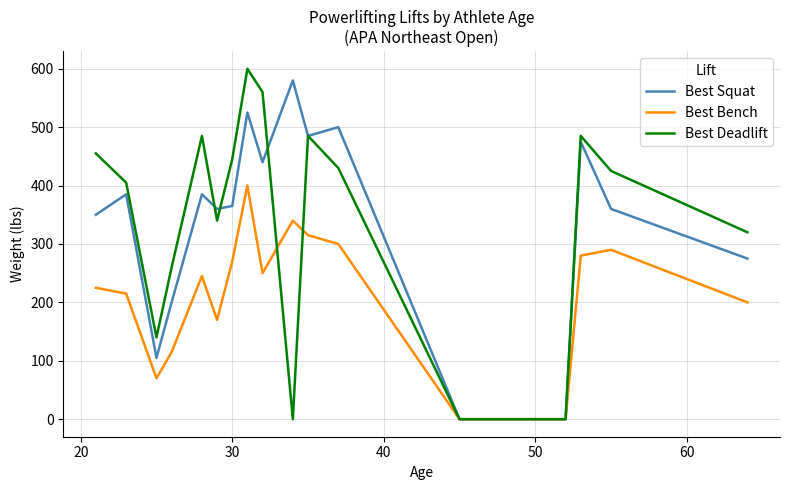

What is the highest value of the Best Bench series?

400